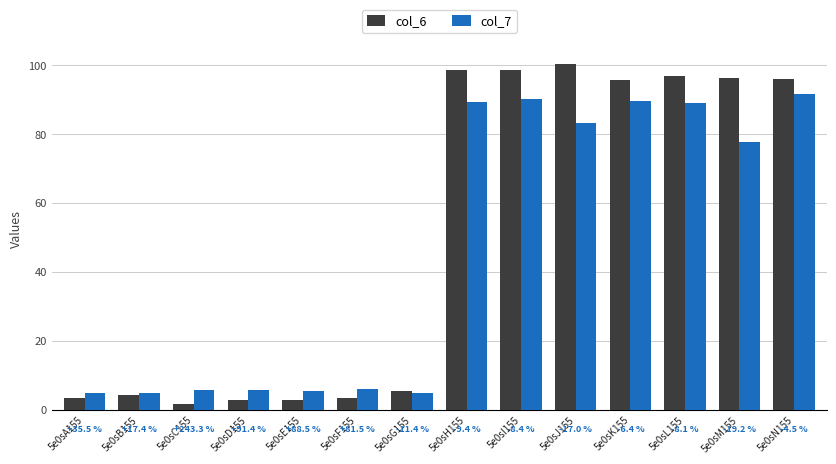

Reading left to right, transcribe all the data shown in this chart.

col_6: 5e0sA155=3.6	5e0sB155=4.3	5e0sC155=1.7	5e0sD155=3.0	5e0sE155=3.0	5e0sF155=3.4	5e0sG155=5.7	5e0sH155=98.6	5e0sI155=98.6	5e0sJ155=100.3	5e0sK155=95.8	5e0sL155=96.9	5e0sM155=96.5	5e0sN155=96.0
col_7: 5e0sA155=4.9	5e0sB155=5.1	5e0sC155=5.8	5e0sD155=5.8	5e0sE155=5.6	5e0sF155=6.2	5e0sG155=5.0	5e0sH155=89.4	5e0sI155=90.3	5e0sJ155=83.2	5e0sK155=89.6	5e0sL155=89.0	5e0sM155=77.9	5e0sN155=91.7